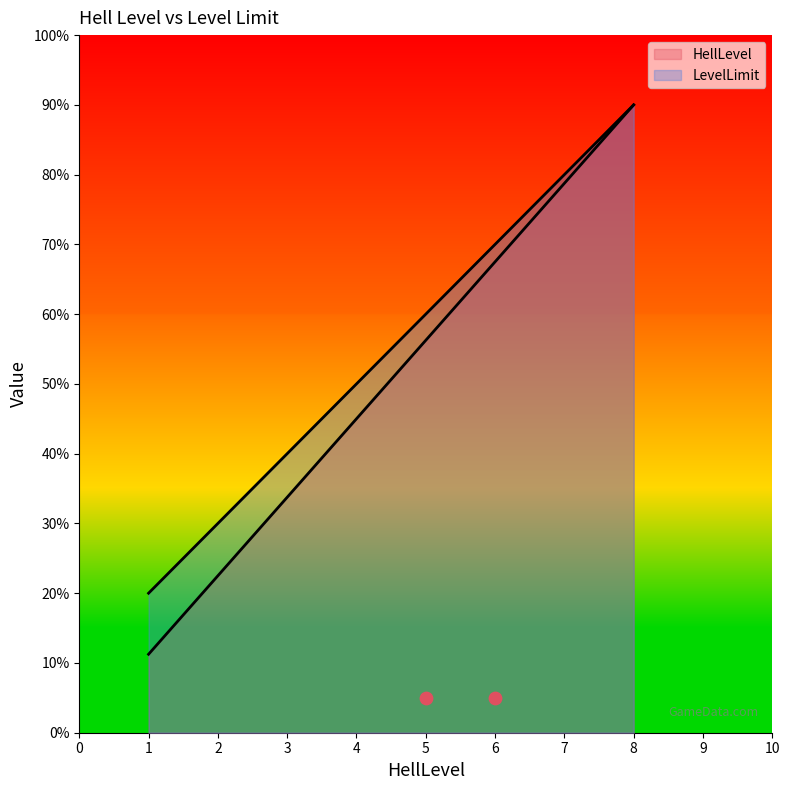

At which category is the sum across all series the highest?

8